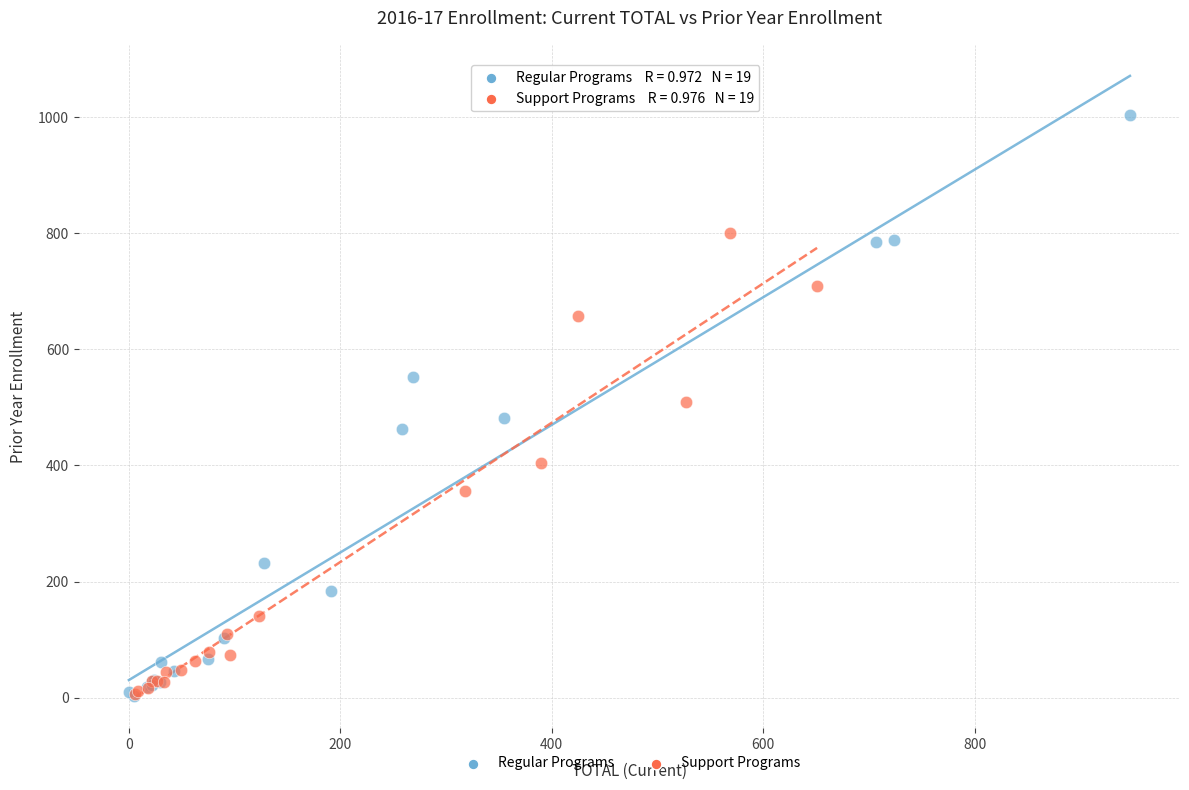

Which series contains the highest Y value?

Regular Programs